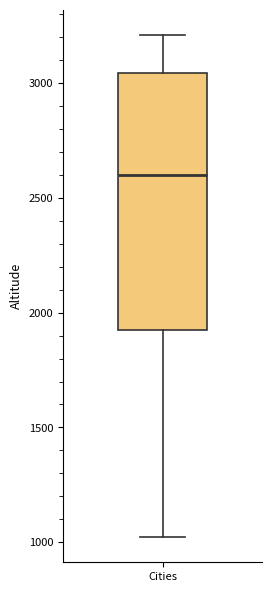

Transcribe this box plot: give where the median line is, the range the box spans, and where the two whiskers end, as read against the y-axis. The values are not printed on the chart, so give them approximately, as read against the axis.

median 2600, box 1950 to 3050, whiskers 1000 to 3200